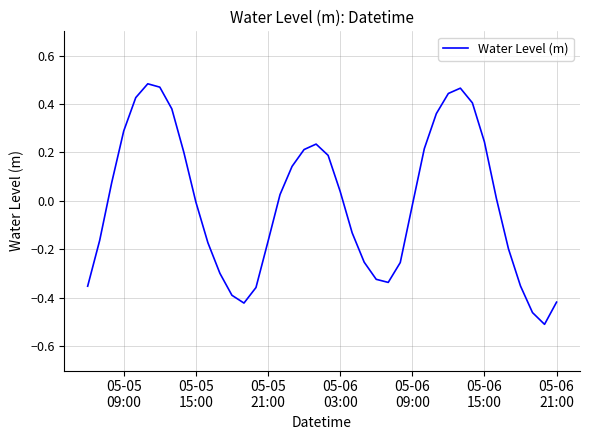

Reading left to right, what are all the values shown in this chart?

-0.4	-0.2	0.1	0.3	0.4	0.5	0.5	0.4	0.2	-0.0	-0.2	-0.3	-0.4	-0.4	-0.4	-0.2	0.0	0.1	0.2	0.2	0.2	0.0	-0.1	-0.3	-0.3	-0.3	-0.3	-0.0	0.2	0.4	0.4	0.5	0.4	0.2	0.0	-0.2	-0.4	-0.5	-0.5	-0.4